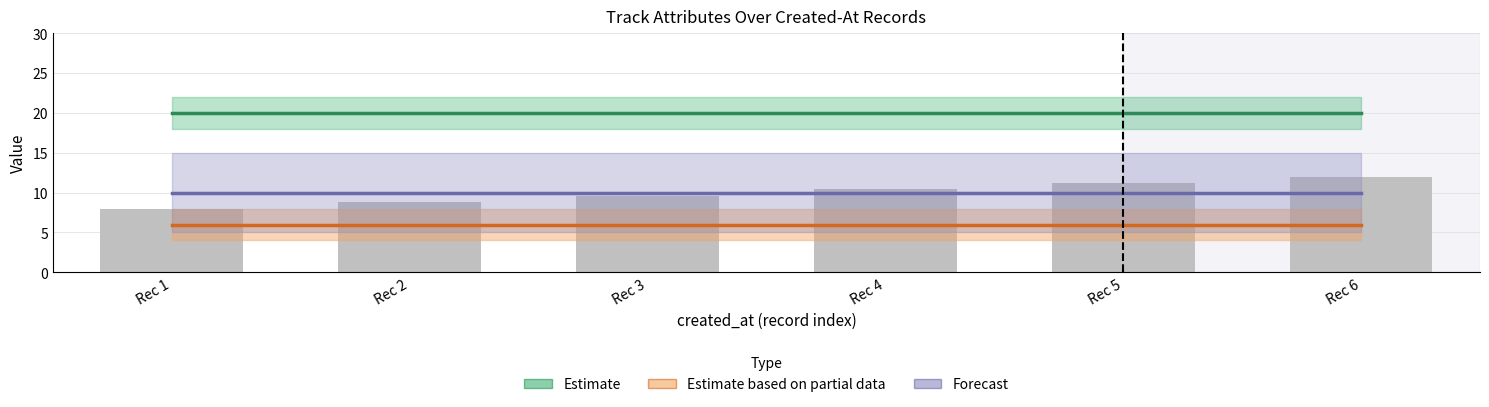

Reading left to right, what are all the values shown in this chart?

Estimate: 20	20	20	20	20	20
Estimate based on partial data: 6	6	6	6	6	6
Forecast: 10	10	10	10	10	10